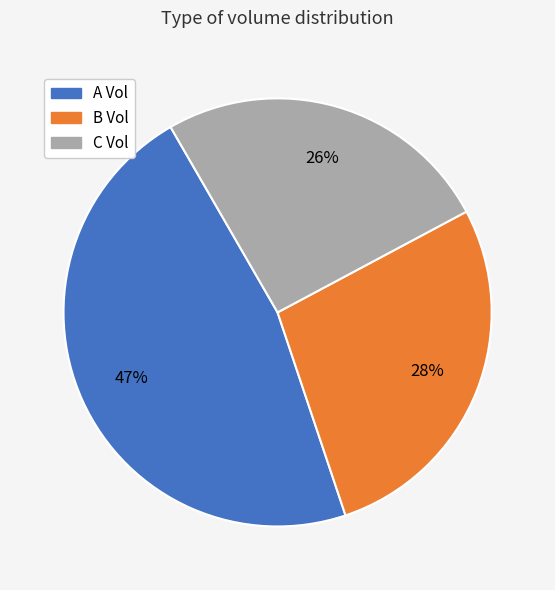

To the nearest percent, what is the average slice percentage?

33%